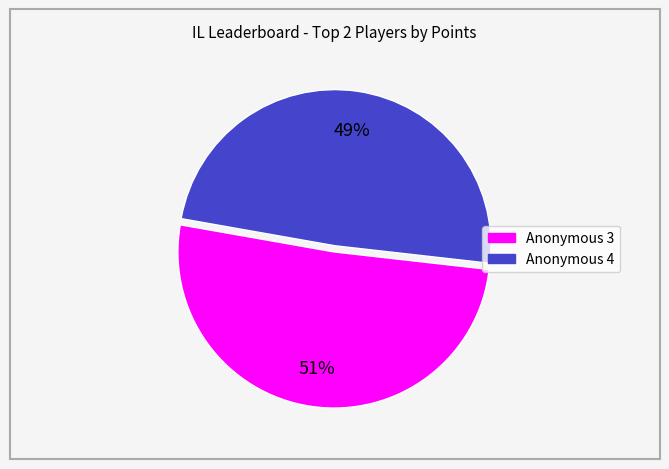

To the nearest percent, what is the average slice percentage?

50%